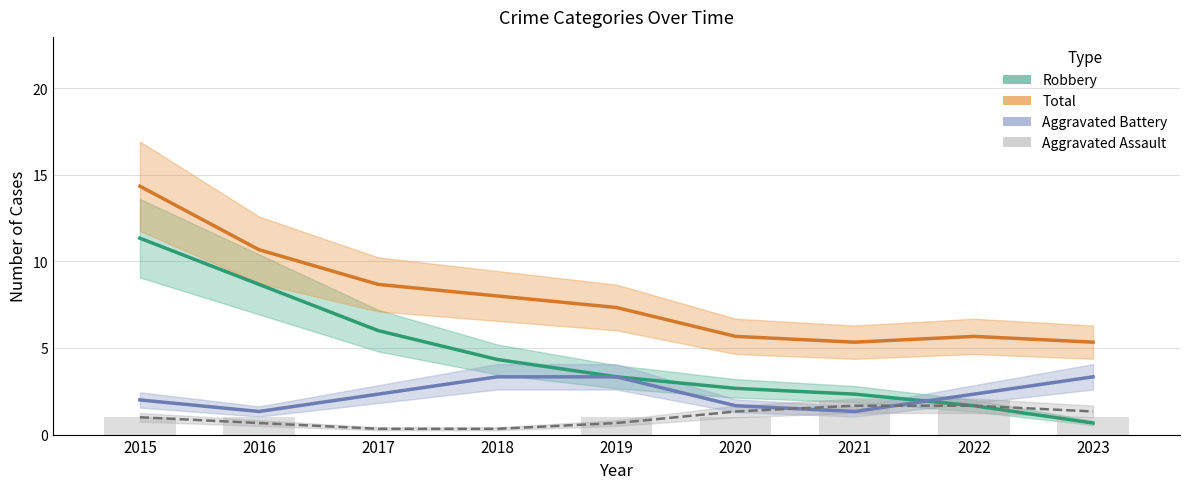

True or false: Total has a value of 5.3 at 2021.

True